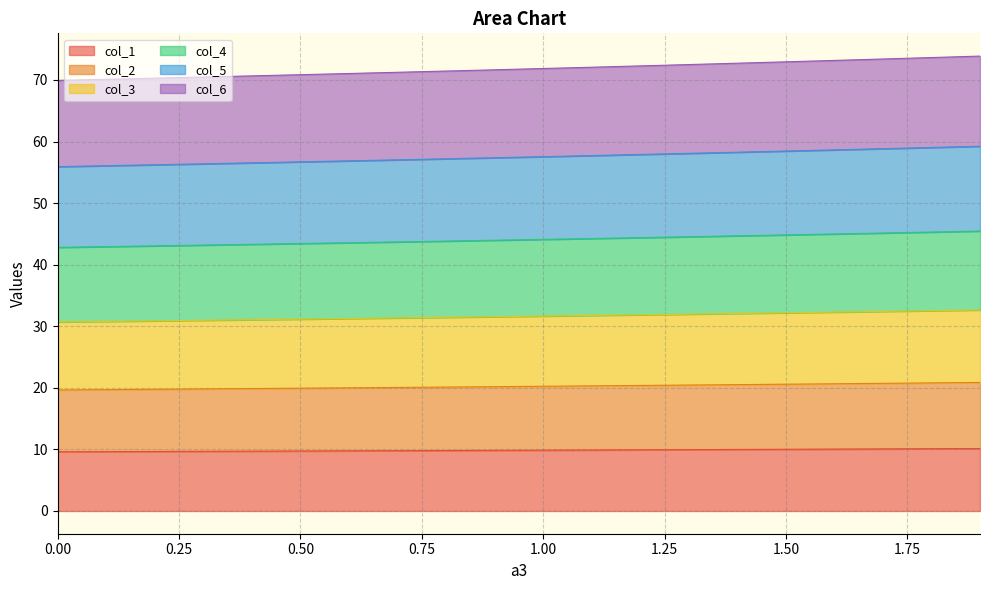

What is the lowest value of the col_1 series?

9.6